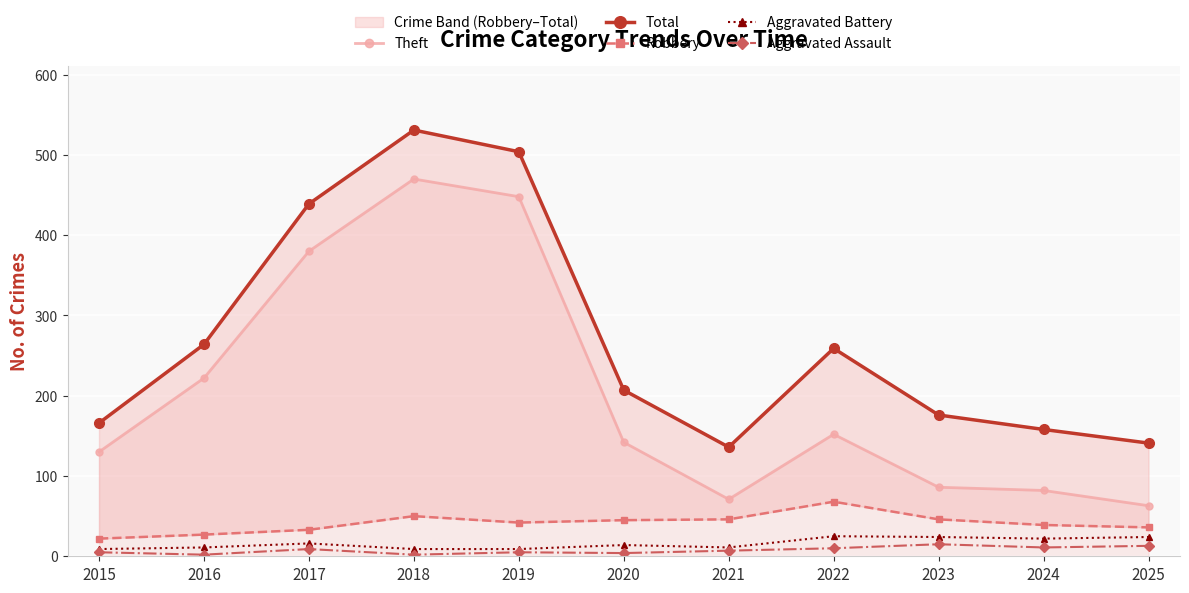

List the labels in order of Aggravated Battery value, largest first.

2022, 2023, 2025, 2024, 2017, 2020, 2016, 2021, 2015, 2018, 2019